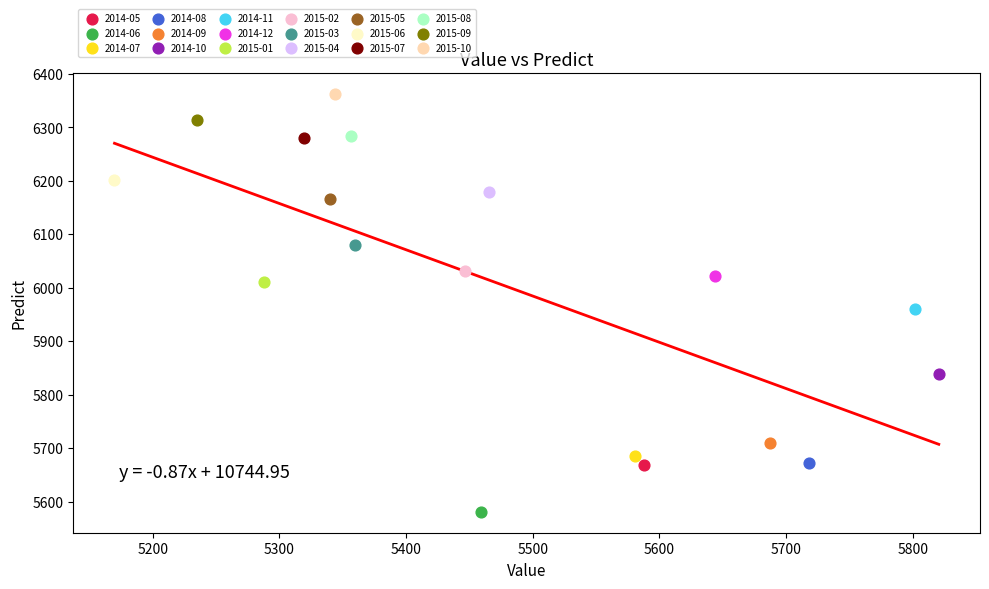

Which series reaches the minimum Y coordinate?

2014-06